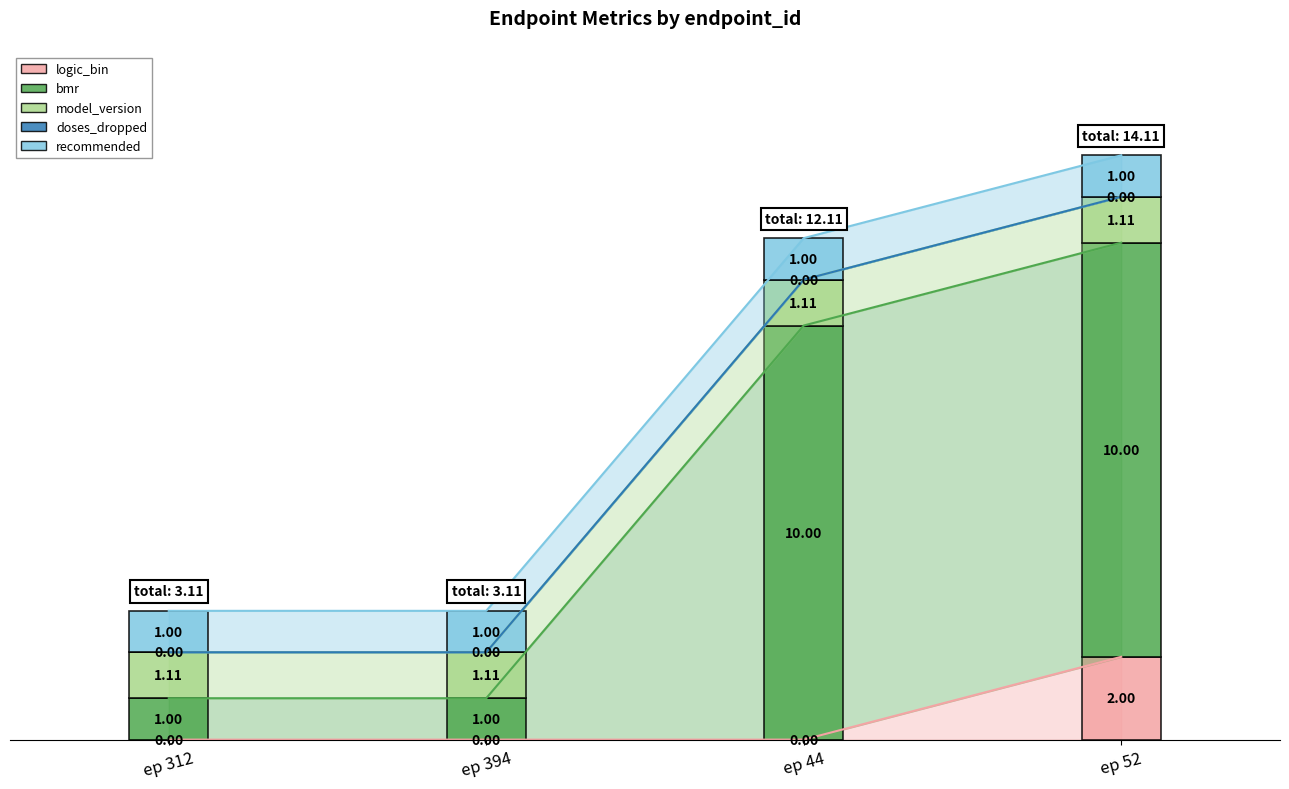

Reading right to left, transcribe all the data shown in this chart.

logic_bin: 2.0	0.0	0.0	0.0
bmr: 10.0	10.0	1.0	1.0
model_version: 1.1	1.1	1.1	1.1
doses_dropped: 0.0	0.0	0.0	0.0
recommended: 1.0	1.0	1.0	1.0